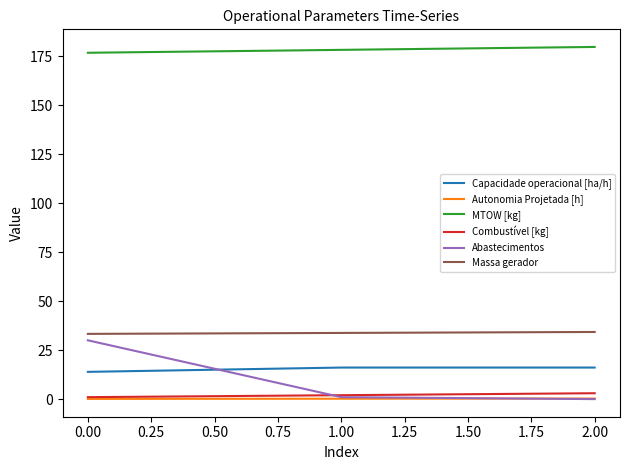

At which category is the sum across all series the highest?

0.00